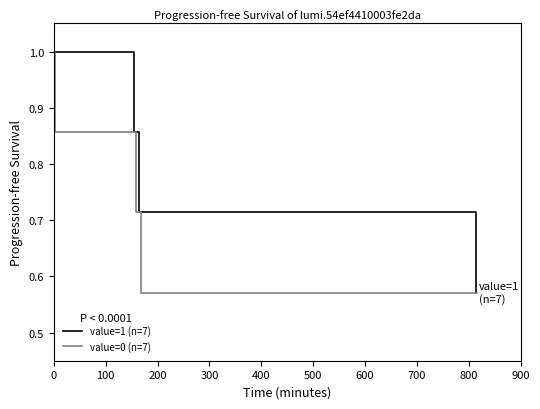

True or false: value=0 (n=7) and value=1 (n=7) cross at least once.

False